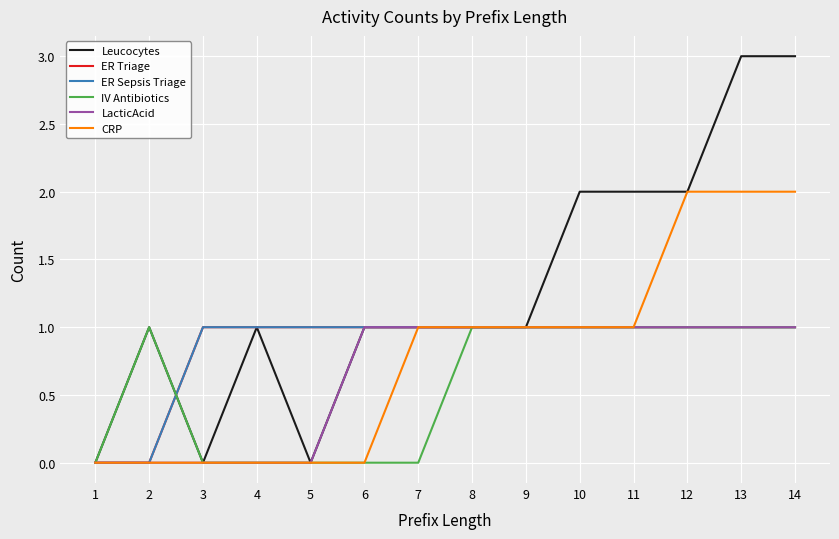

Reading left to right, extract all data points from this chart.

Leucocytes: 0	1	0	1	0	1	1	1	1	2	2	2	3	3
ER Triage: 0	0	1	1	1	1	1	1	1	1	1	1	1	1
ER Sepsis Triage: 0	0	1	1	1	1	1	1	1	1	1	1	1	1
IV Antibiotics: 0	1	0	0	0	0	0	1	1	1	1	1	1	1
LacticAcid: 0	0	0	0	0	1	1	1	1	1	1	1	1	1
CRP: 0	0	0	0	0	0	1	1	1	1	1	2	2	2